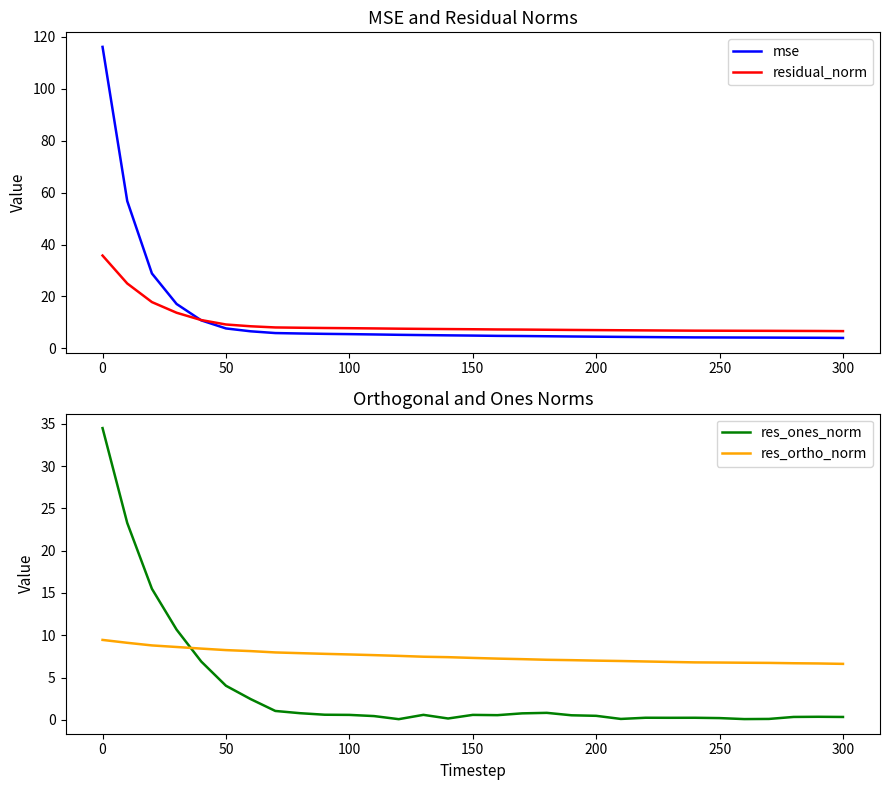

What is the maximum value for residual_norm?

35.7